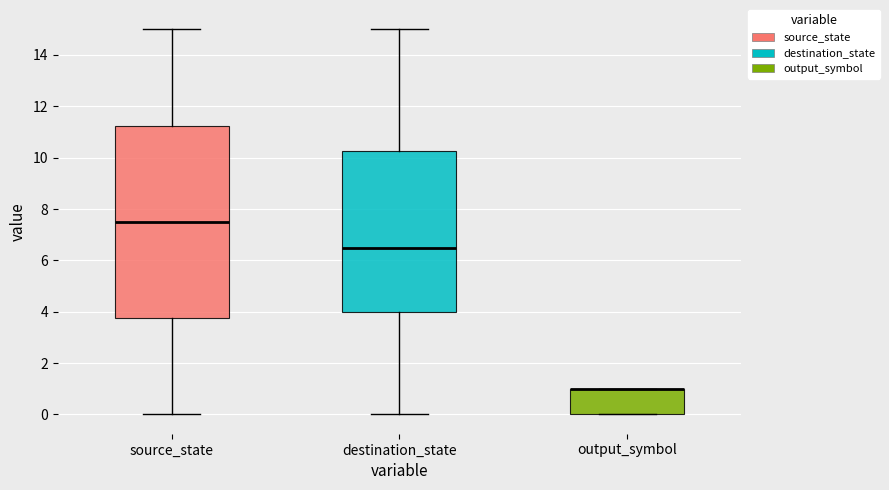

Reading left to right, transcribe this box plot: for each box, give where its median line is, the range the box spans, and where its two whiskers end, as read against the y-axis. The values are not printed on the chart, so give them approximately, as read against the axis.

source_state: median 7.6, box 3.8 to 11.2, whiskers 0.0 to 15.0
destination_state: median 6.6, box 4.0 to 10.2, whiskers 0.0 to 15.0
output_symbol: median 1.0 (drawn on the box's upper edge), box 0.0 to 1.0, whiskers 0.0 to 1.0